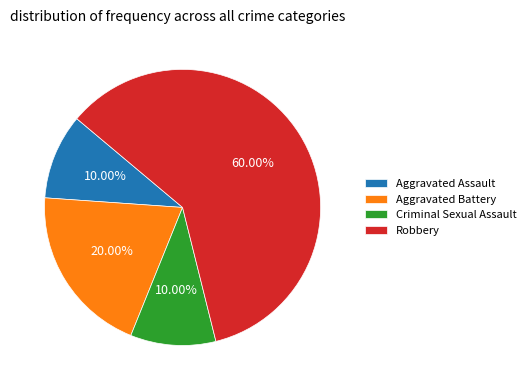

Approximately how many times larger is the value at Robbery compared to Aggravated Battery?

3.0